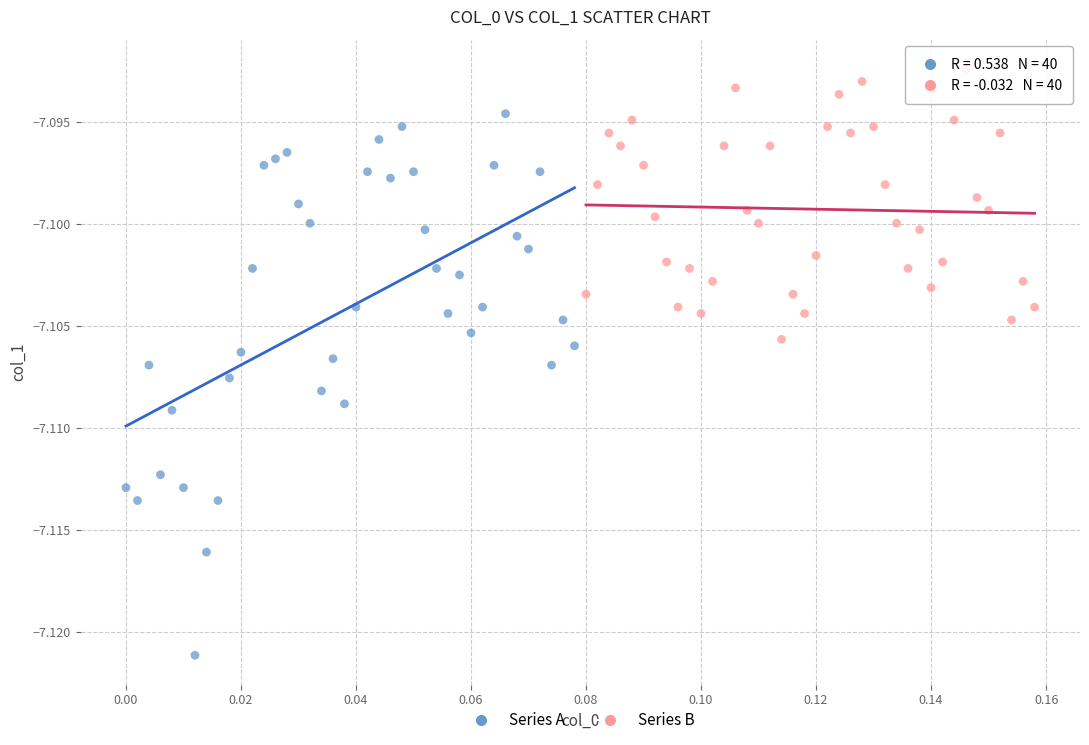

Which series contains the lowest Y value?

Series A